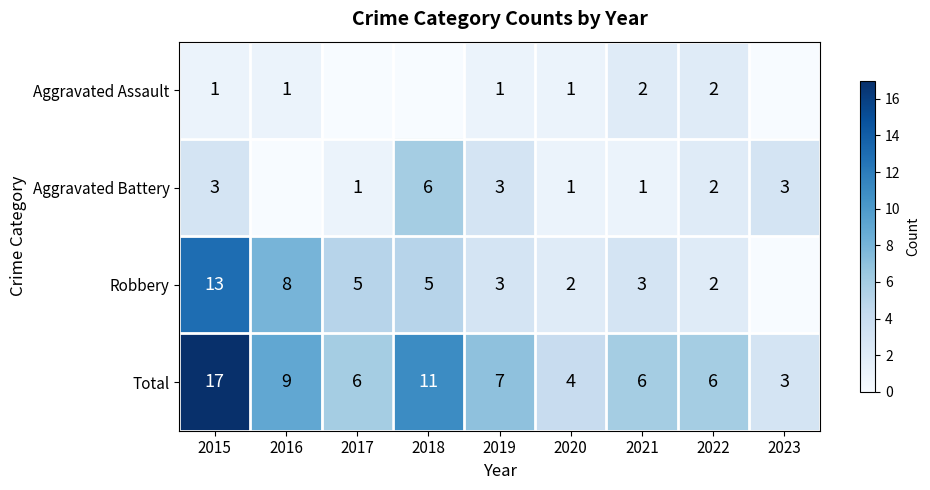

What is the approximate value of Total at 2017?

6